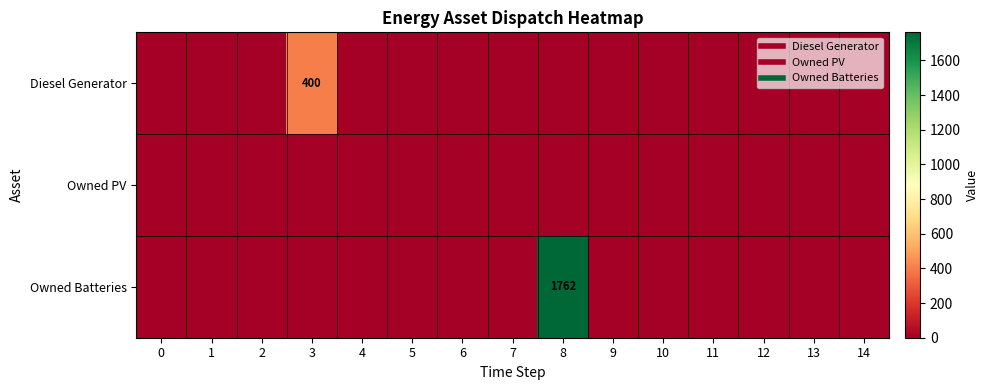

Between 10 and 12, which series saw the biggest shift?

Diesel Generator